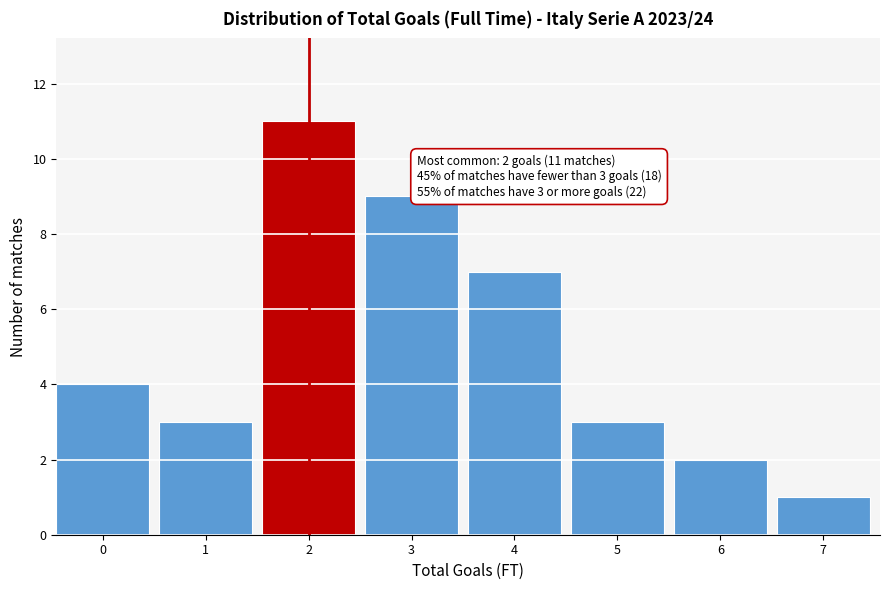

Reading left to right, extract all data points from this chart.

0=4	1=3	2=11	3=9	4=7	5=3	6=2	7=1